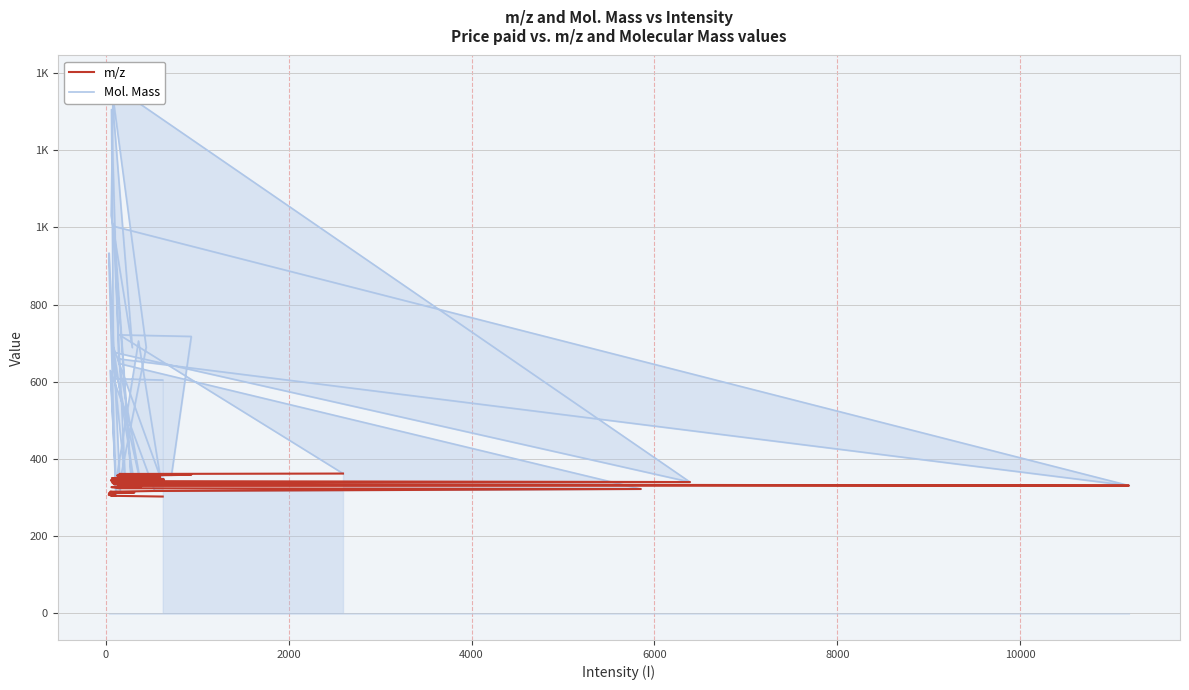

True or false: m/z has more than 1 interior local peaks.

False